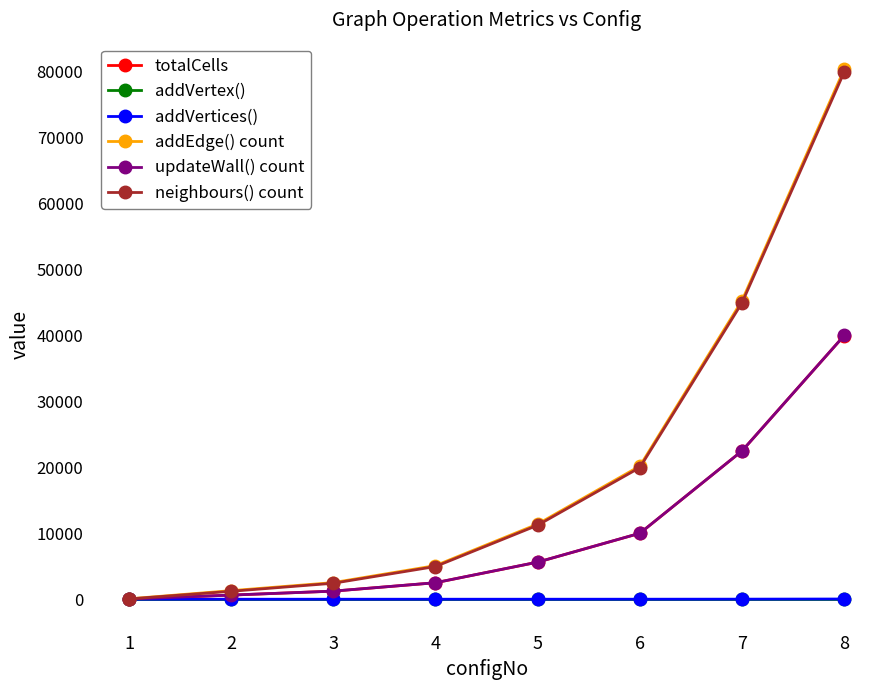

Which series has the widest spread of values?

addEdge() count